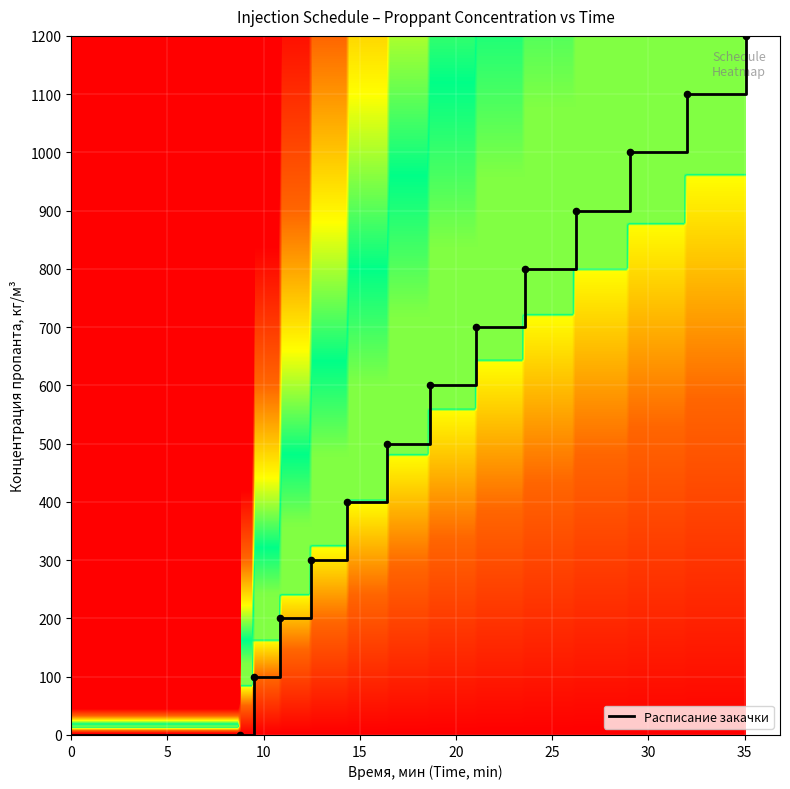

What is the greatest value displayed?

1200